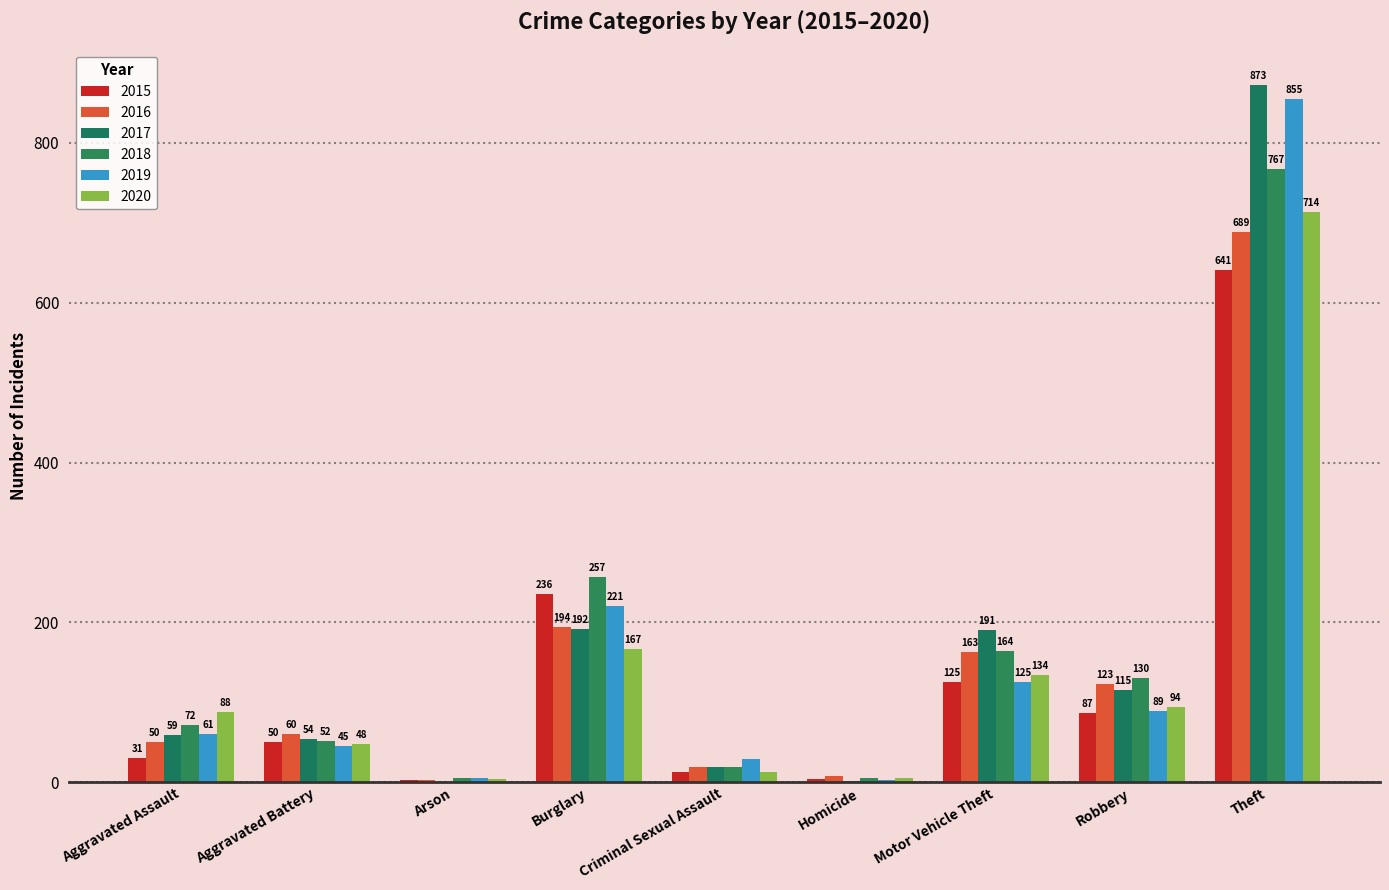

What position from the left is Theft?

9